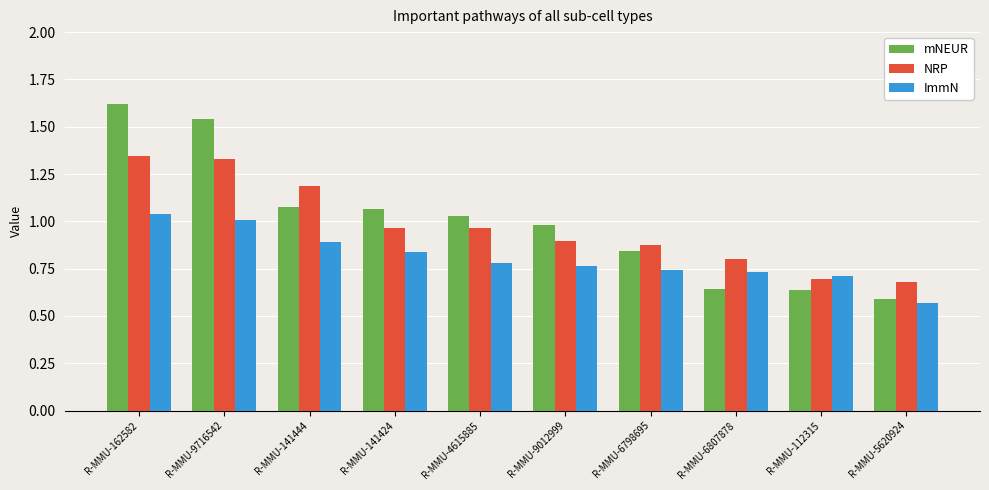

At R-MMU-162582, list the series in order from largest to smallest.

mNEUR, NRP, ImmN